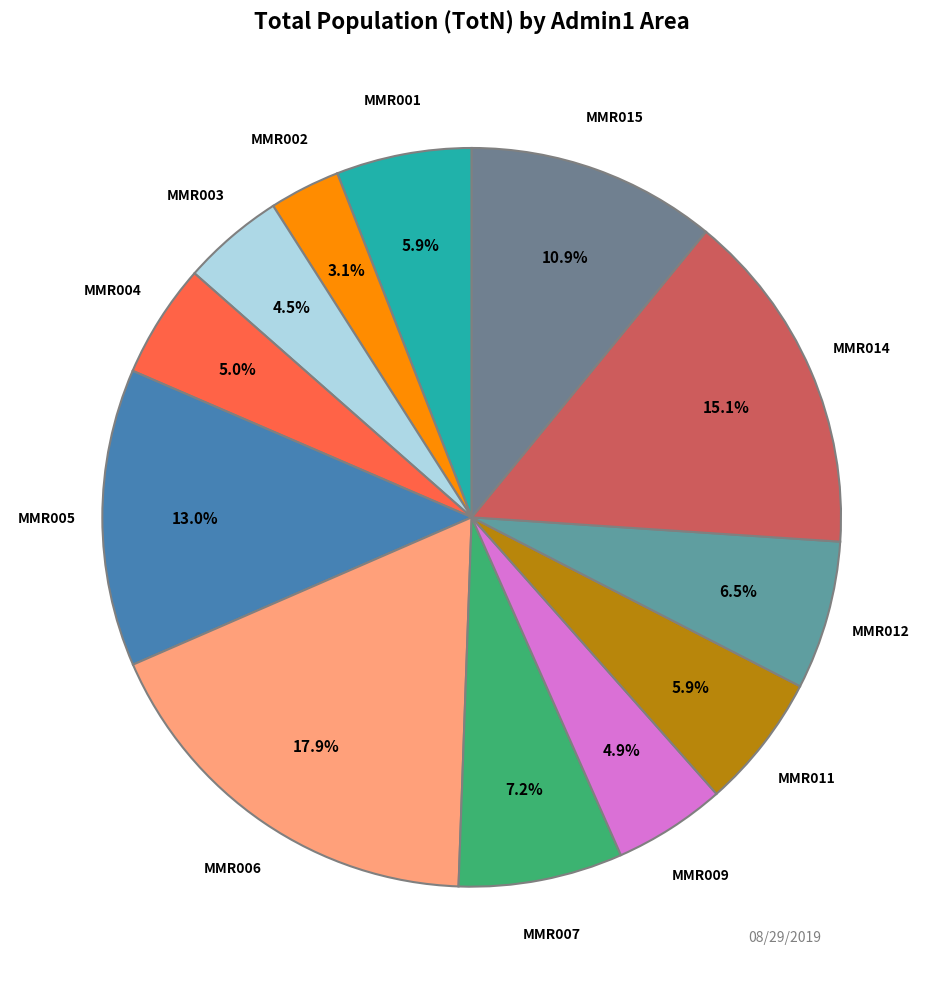

To the nearest percent, what portion does MMR005 represent?

13%